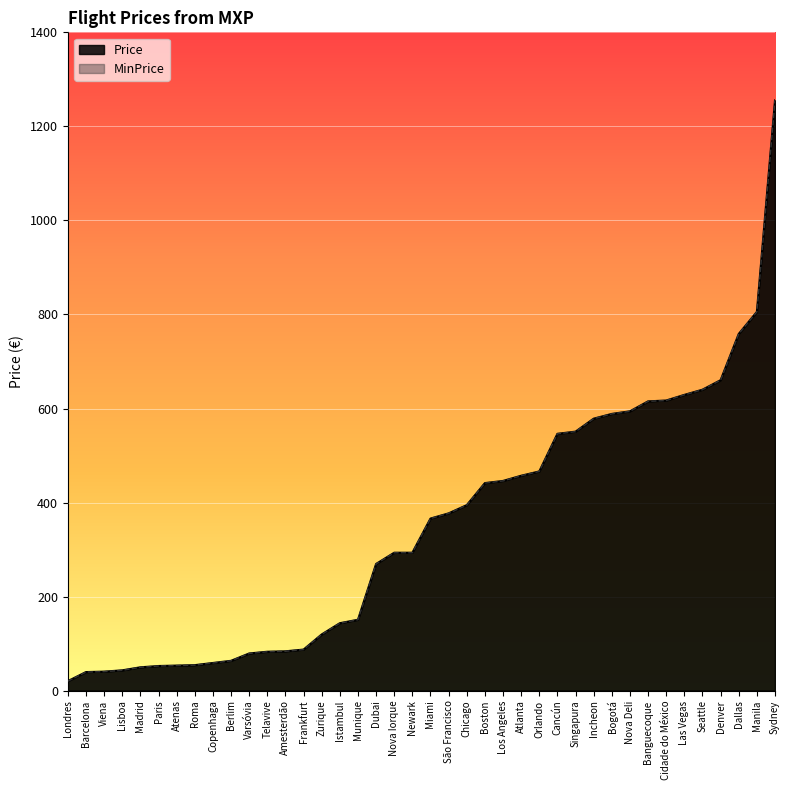

Reading right to left, extract all data points from this chart.

Price: Orlando=466.2	Varsóvia=79.1	Telavive=82.8	Chicago=394.5	Denver=660.3	Dallas=758.7	Atenas=53.3	Cidade do México=617.1	Seattle=640.0	Zurique=119.5	Singapura=550.9	Sydney=1255.3	Newark=293.4	Atlanta=457.1	Bogotá=588.6	Munique=150.8	Berlim=63.5	Cancún=546.2	Istambul=143.5	Roma=54.3	Dubai=269.4	Las Vegas=629.0	Nova Deli=594.1	Manila=805.6	Amesterdão=83.7	Viena=40.5	Boston=441.4	Frankfurt=87.4	Lisboa=43.2	São Francisco=377.1	Barcelona=39.5	Miami=366.0	Madrid=49.7	Banguecoque=615.2	Copenhaga=58.9	Los Angeles=446.0	Nova Iorque=293.4	Londres=20.2	Paris=52.4	Incheon=578.4
MinPrice: Orlando=466.2	Varsóvia=79.1	Telavive=82.8	Chicago=394.5	Denver=660.3	Dallas=758.7	Atenas=53.3	Cidade do México=617.1	Seattle=640.0	Zurique=119.5	Singapura=550.9	Sydney=1255.3	Newark=293.4	Atlanta=457.1	Bogotá=588.6	Munique=150.8	Berlim=63.5	Cancún=546.2	Istambul=143.5	Roma=54.3	Dubai=269.4	Las Vegas=629.0	Nova Deli=594.1	Manila=805.6	Amesterdão=83.7	Viena=40.5	Boston=441.4	Frankfurt=87.4	Lisboa=43.2	São Francisco=377.1	Barcelona=39.5	Miami=366.0	Madrid=49.7	Banguecoque=615.2	Copenhaga=58.9	Los Angeles=446.0	Nova Iorque=293.4	Londres=20.2	Paris=52.4	Incheon=578.4